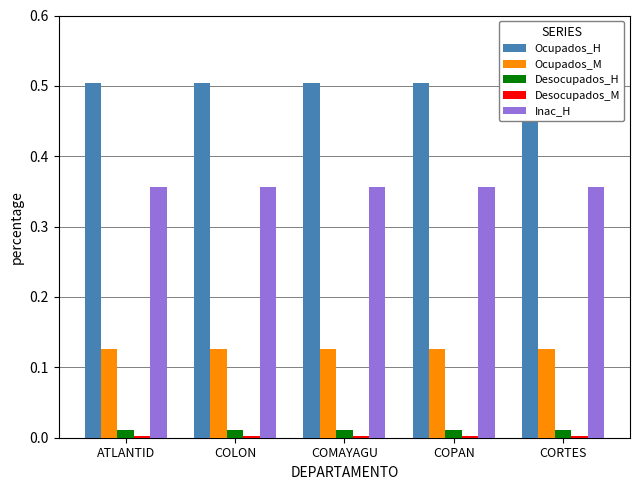

Is it true that Desocupados_H equals 0.0 at ATLANTID?

True